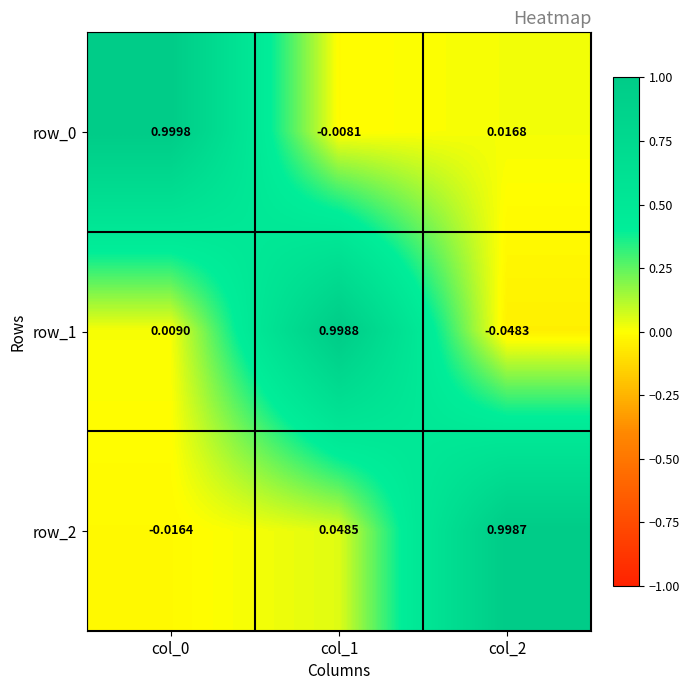

True or false: row_2 has a value of 0.3 at col_2.

False